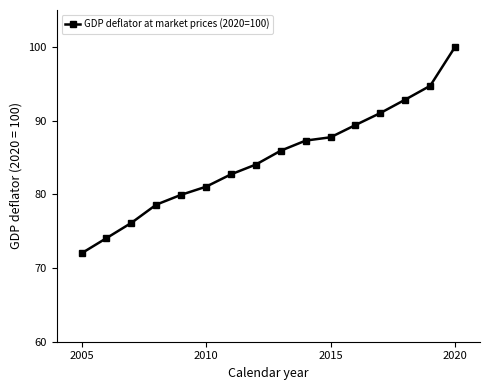

True or false: the data has more than 2 interior local peaks.

False